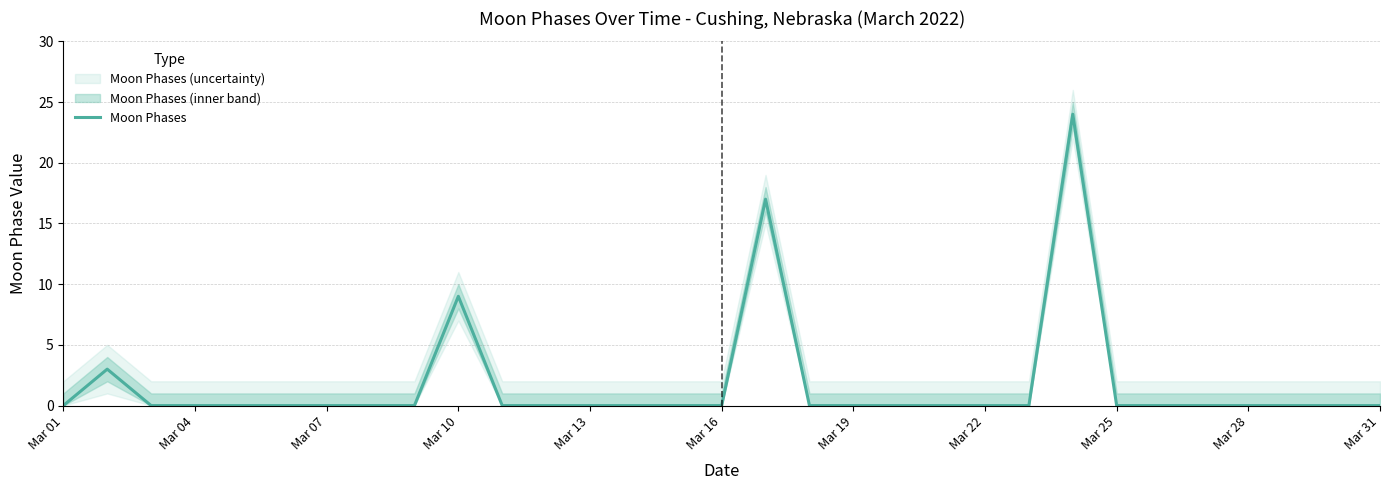

At which category does the chart reach its minimum across all series?

Mar 01